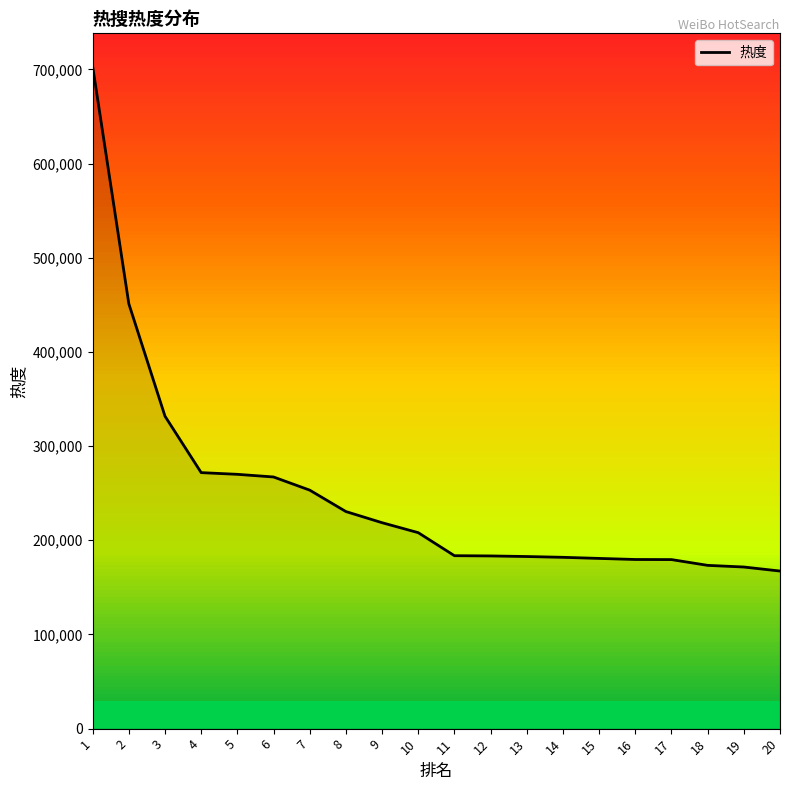

The value at 4 is 476914. True or false?

False